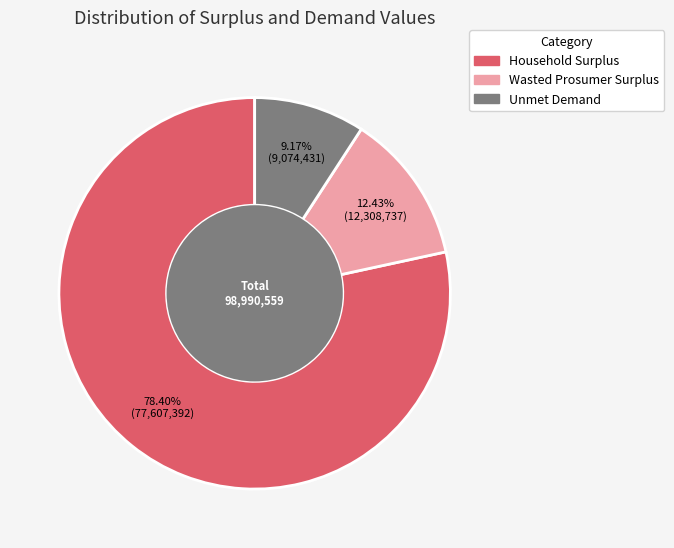

What portion of the pie excludes Household Surplus?

21.6%